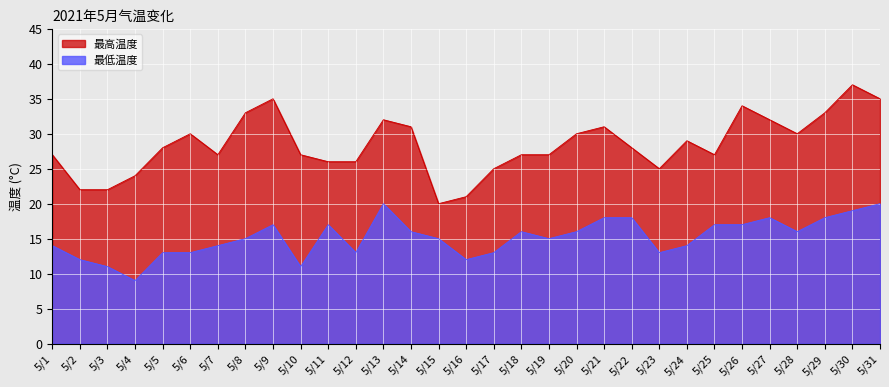

True or false: 最低温度 and 最高温度 cross at least once.

False